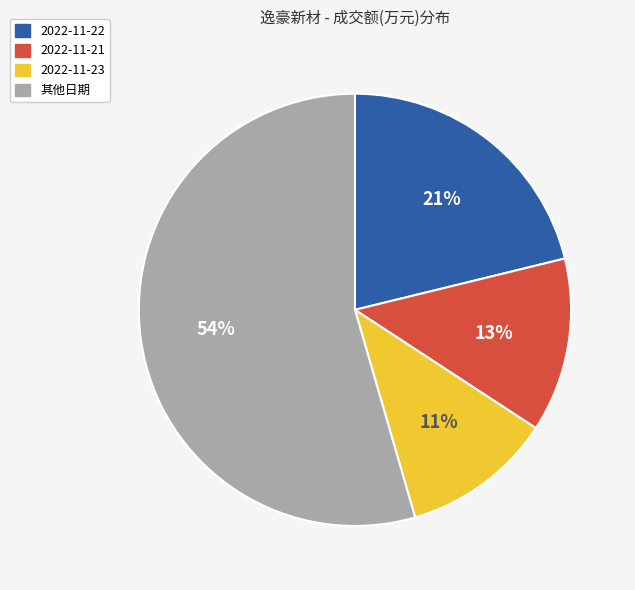

Rank the categories by value from highest to lowest.

其他日期, 2022-11-22, 2022-11-21, 2022-11-23